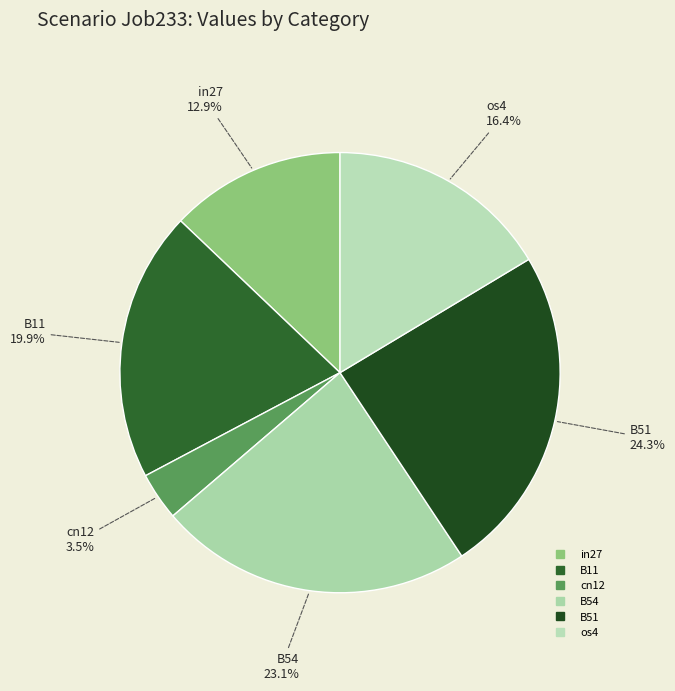

How many segments does this pie chart have?

6